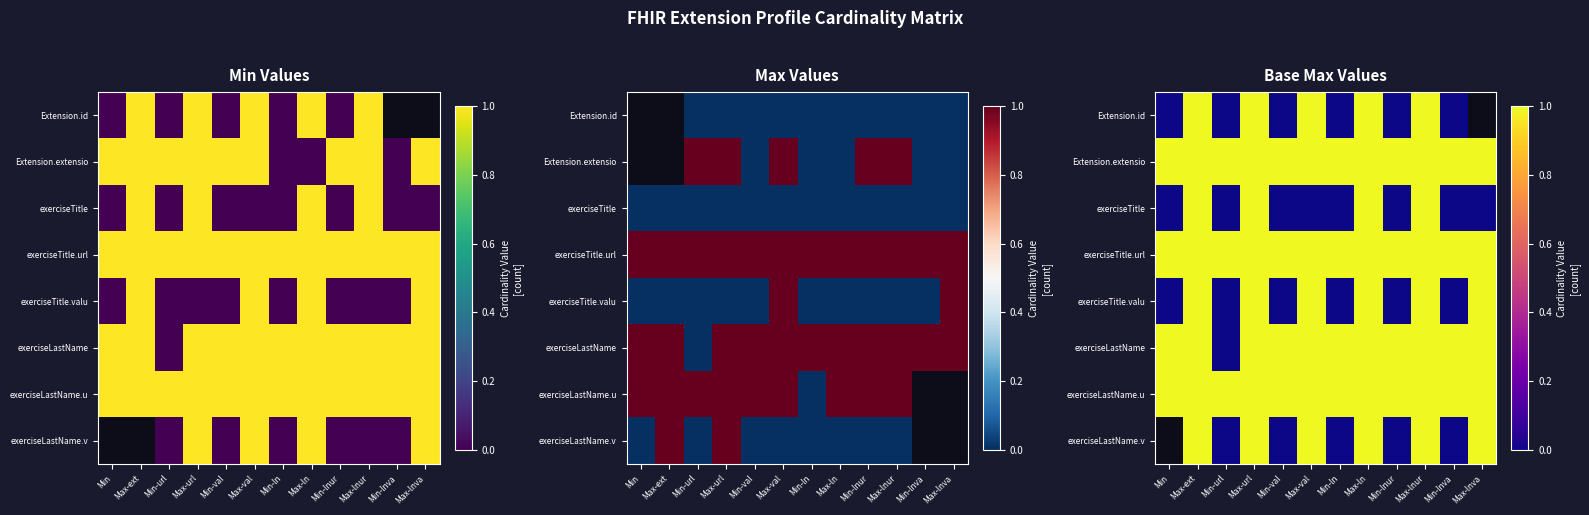

At which category is the sum across all series the highest?

Max-ext